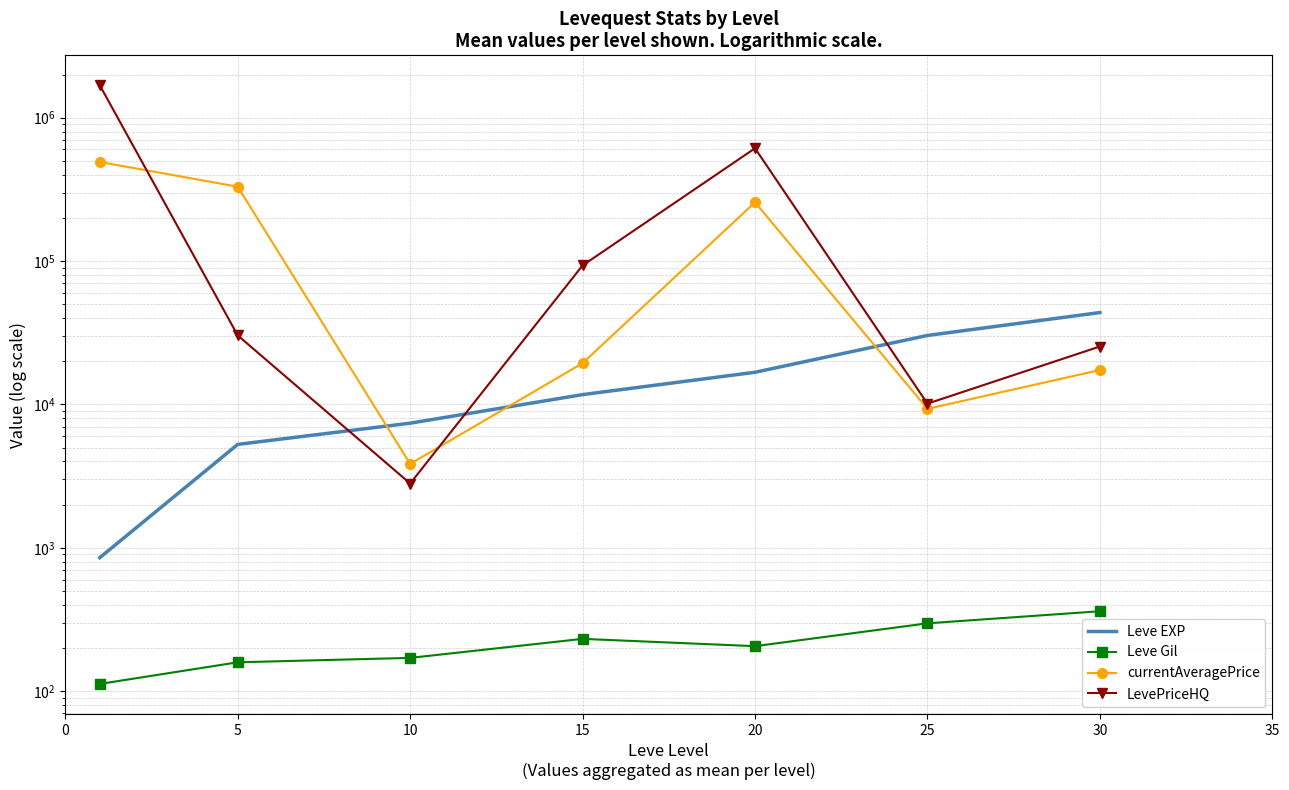

True or false: Leve Gil and currentAveragePrice cross at least once.

False